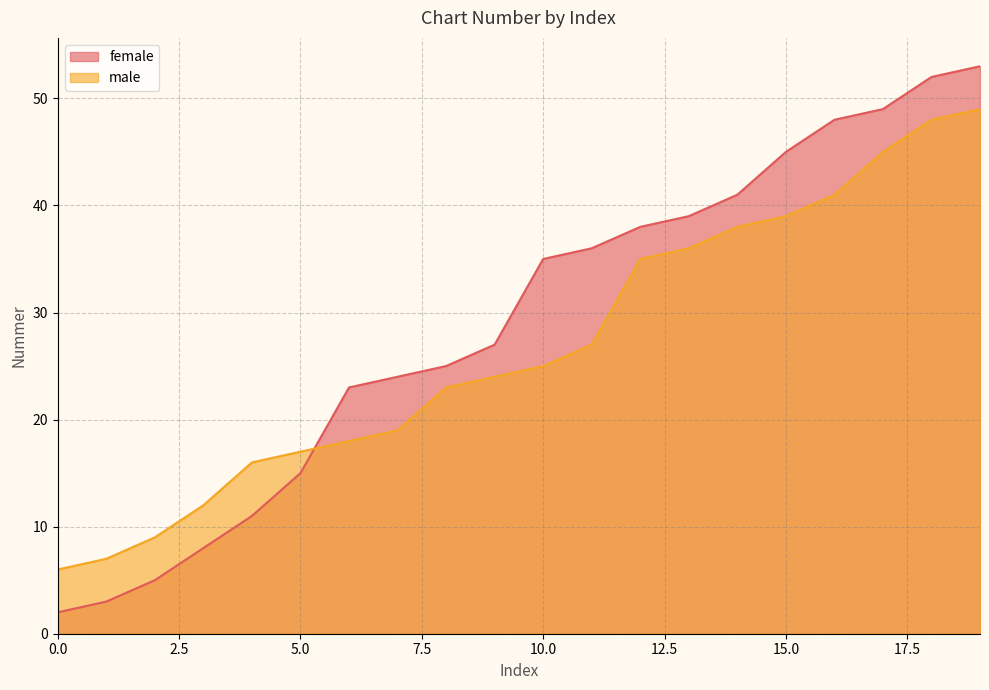

True or false: female has a value of 11 at 8.

False